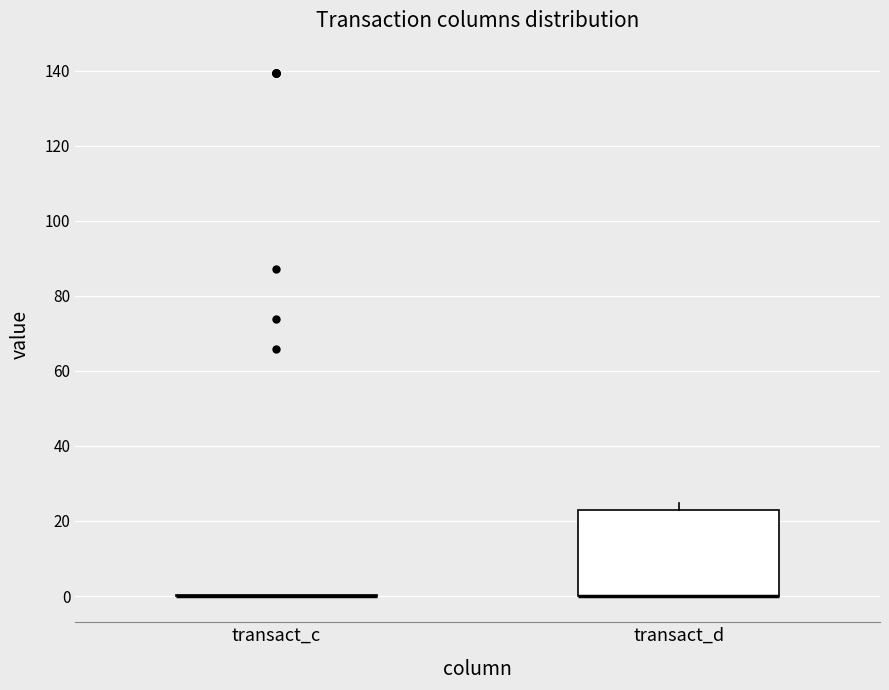

Reading left to right, transcribe this box plot: for each box, give where its median line is, the range the box spans, and where its two whiskers end, as read against the y-axis. The values are not printed on the chart, so give them approximately, as read against the axis.

transact_c: box collapsed to a line at 0, whiskers 0 to 0
transact_d: median 0 (drawn on the box's lower edge), box 0 to 22, whiskers 0 to 24